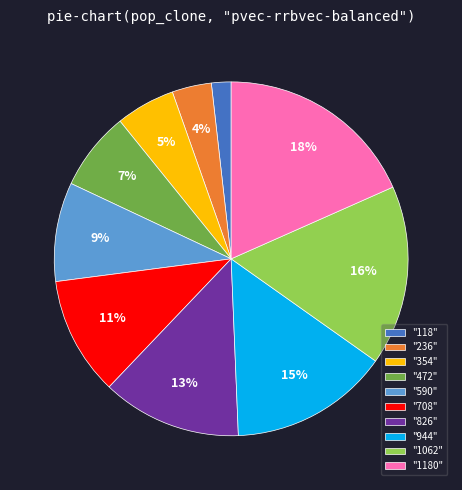

Count the number of slices in the pie.

10